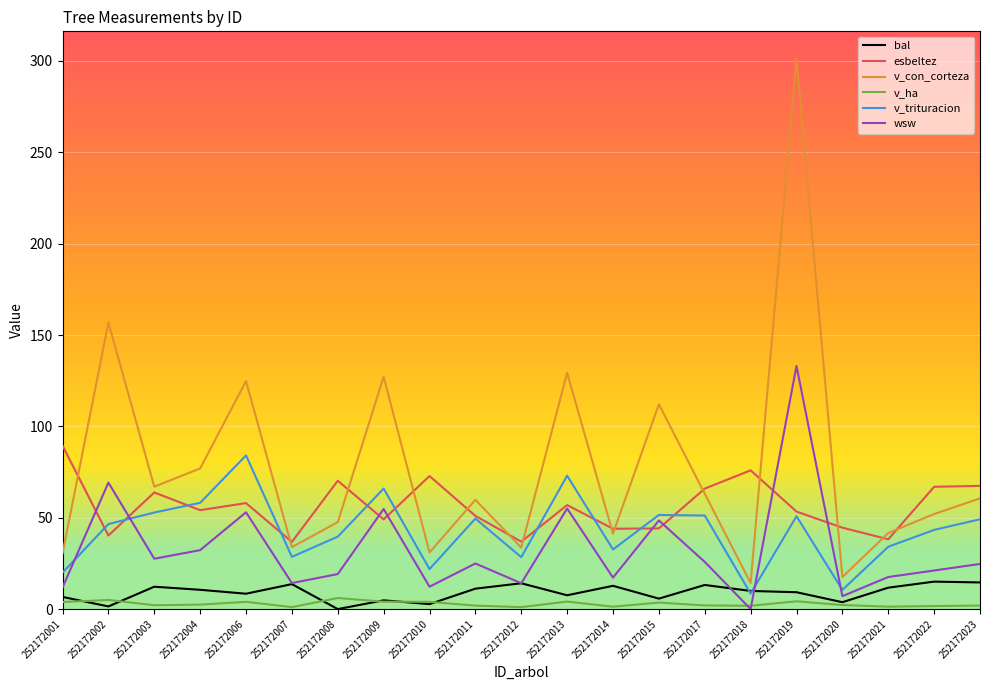

What is the lowest value of the v_trituracion series?

8.5